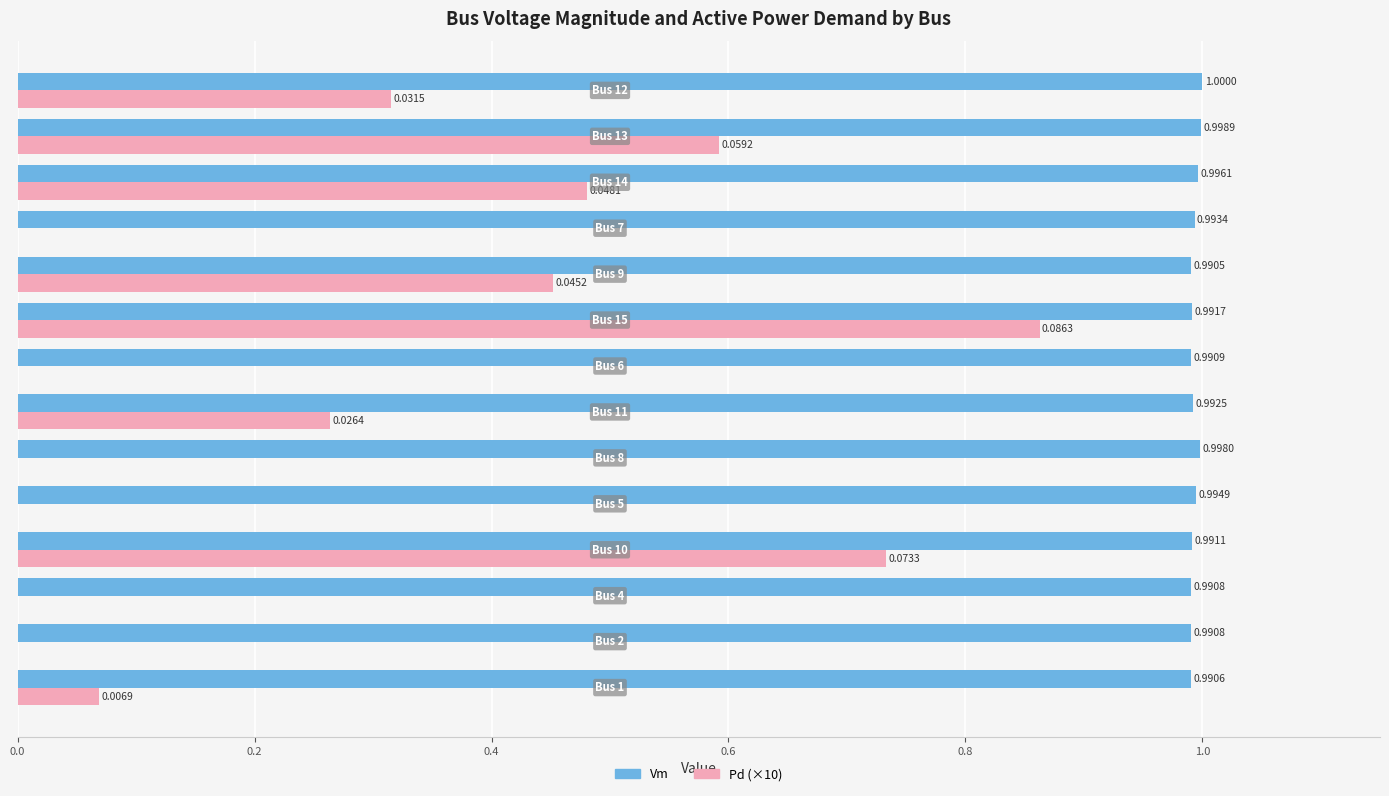

Count the Vm values in the range 0 to 1.

14